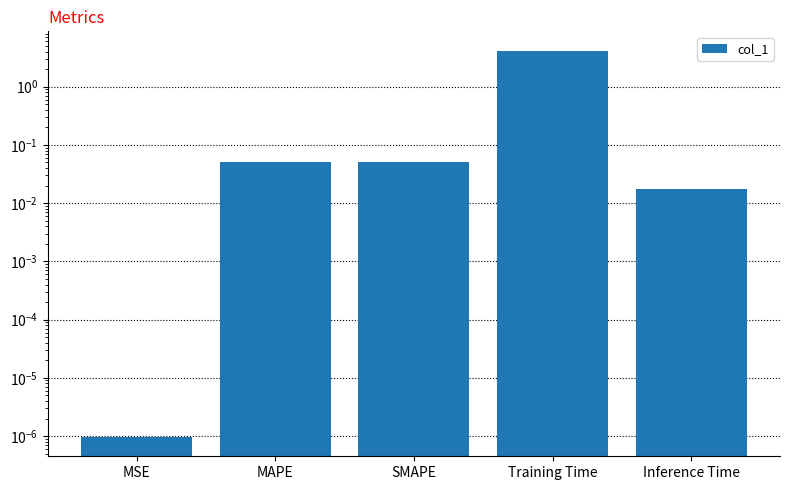

List the labels in order of value, smallest first.

MSE, Inference Time, SMAPE, MAPE, Training Time